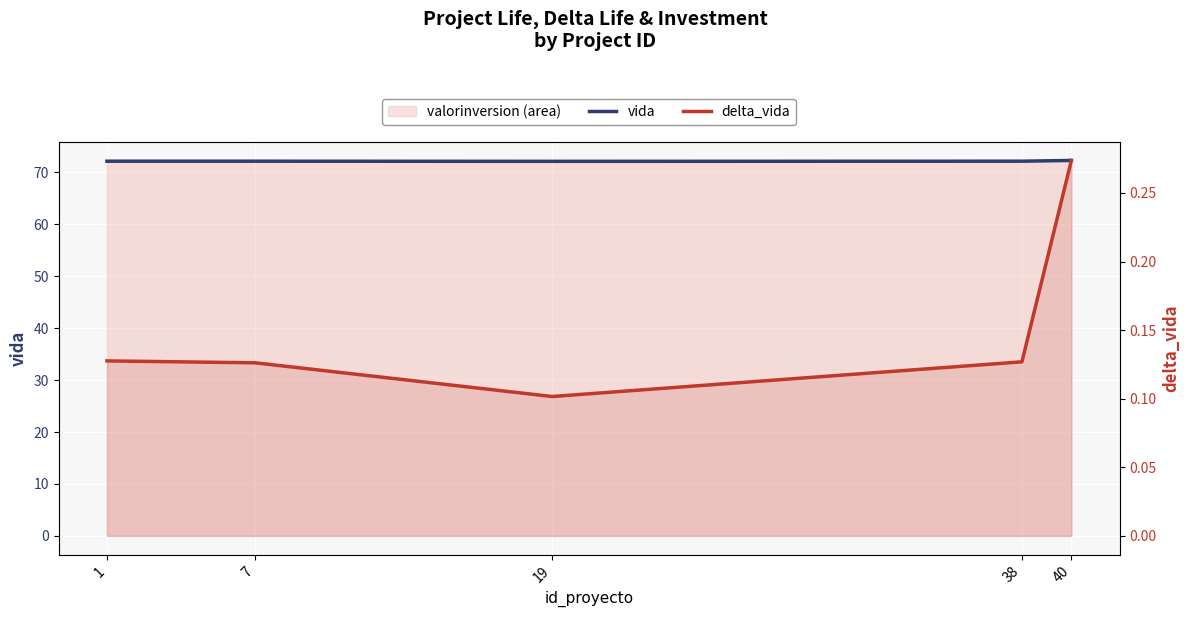

True or false: vida and delta_vida intersect in this chart.

False